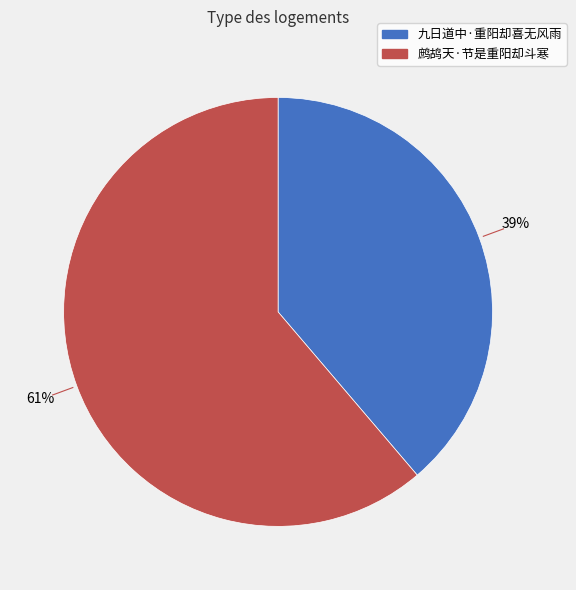

True or false: 九日道中·重阳却喜无风雨 accounts for 39% of the total.

True